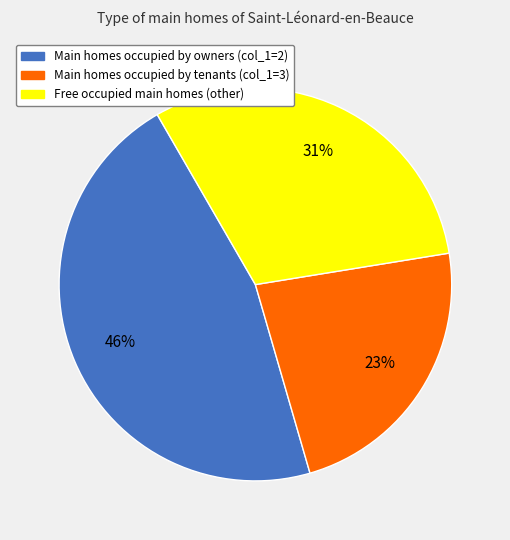

To the nearest percent, what is the difference between the largest and smallest slice percentages?

23%